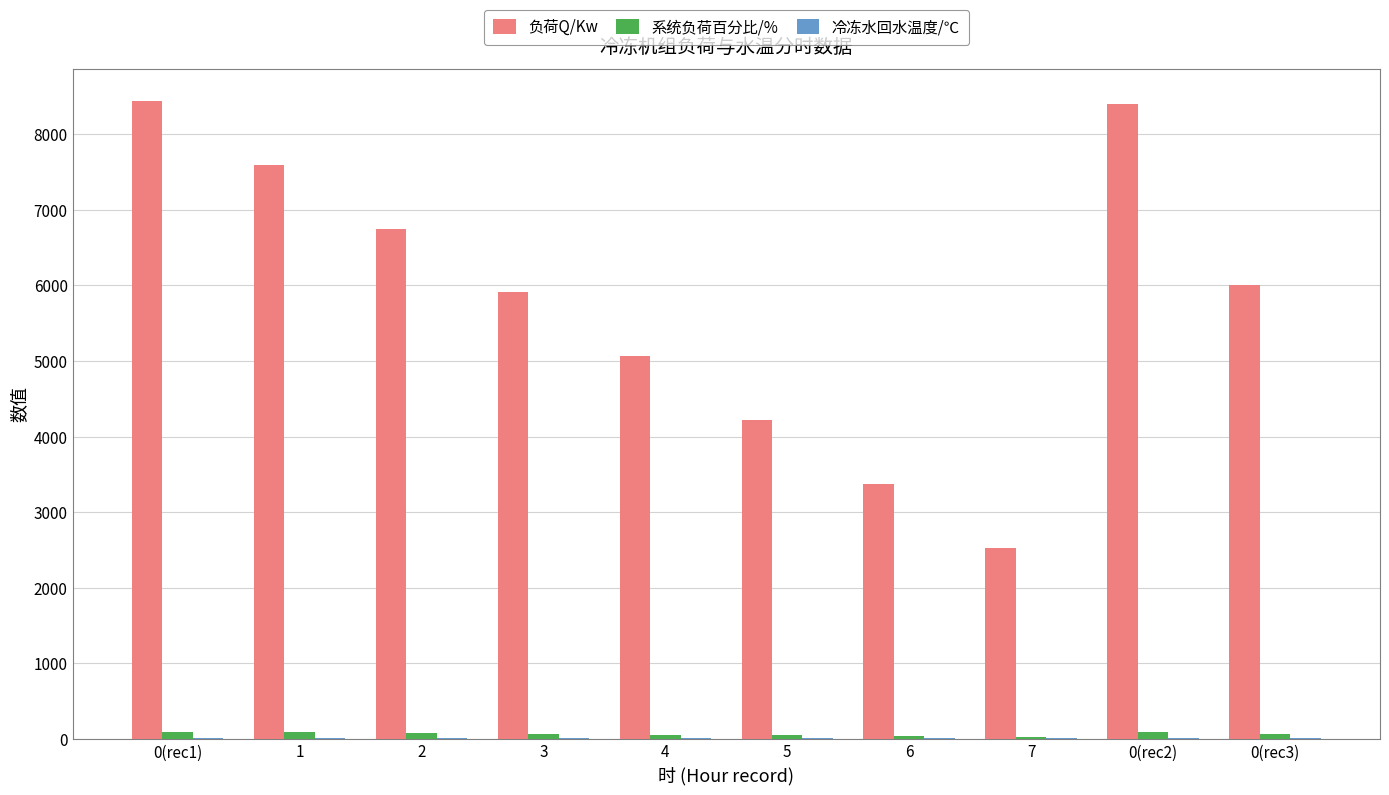

What is the sum of all 系统负荷百分比/% values?

690.6